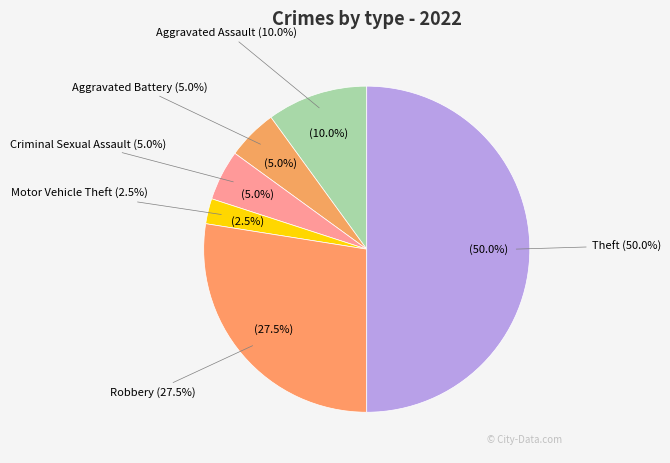

To the nearest percent, what is the average slice percentage?

14%